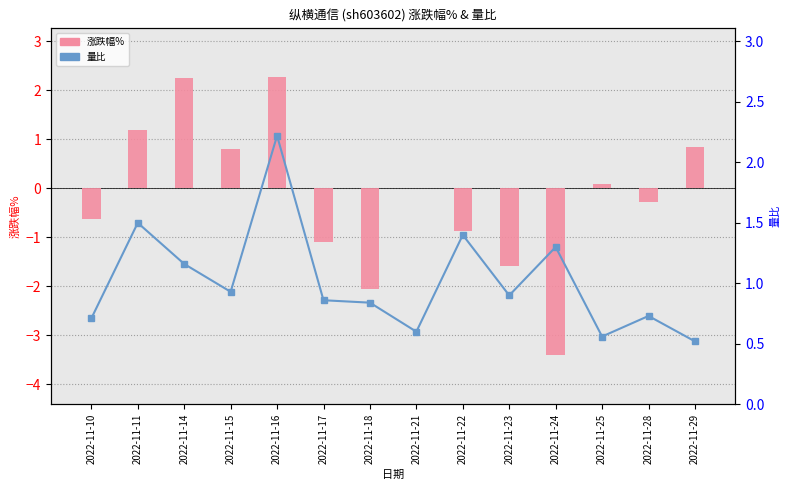

What is the average value of the 量比 series?

1.0